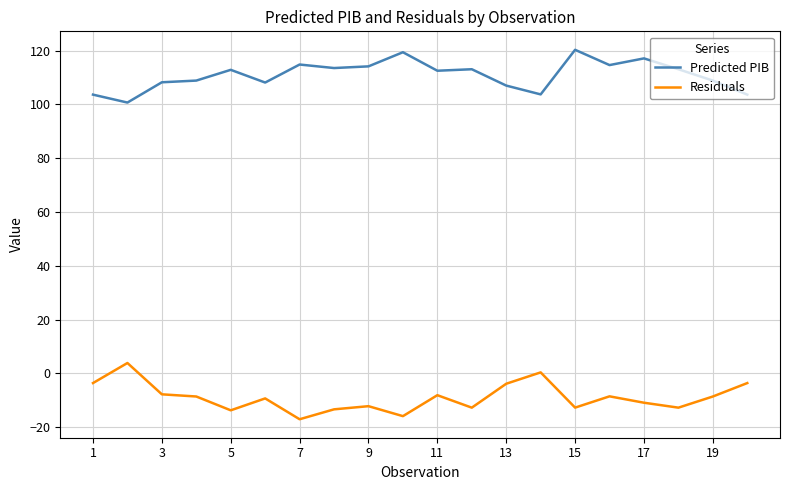

Count the number of categories in the chart.

20